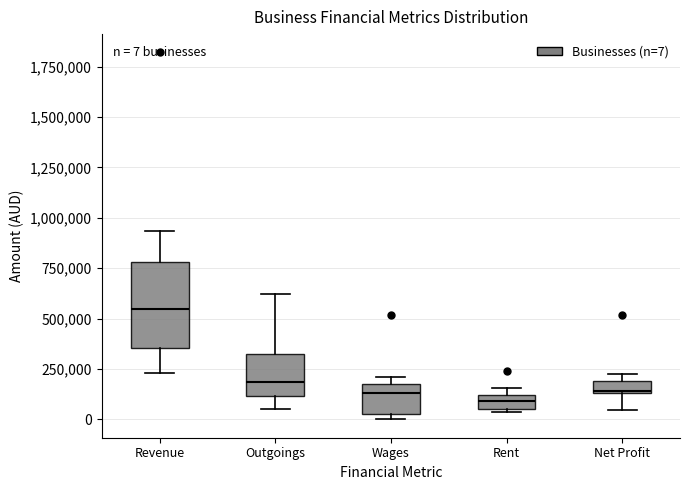

Comparing the boxes themselves (not the whiskers), which one is the tallest?

Revenue